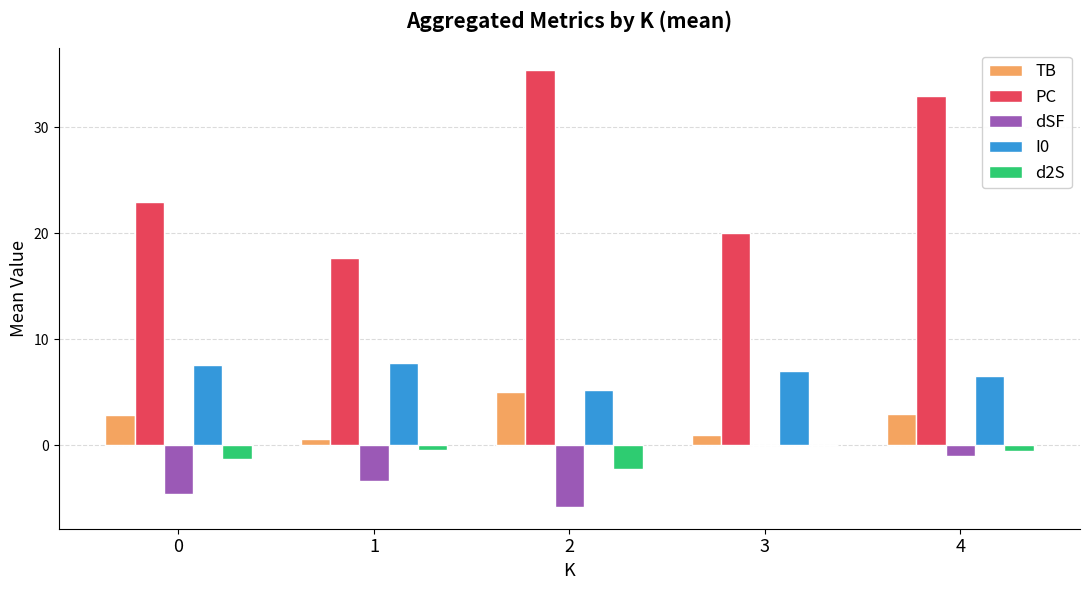

Is the value of I0 at 3 greater than the value of TB at 0?

Yes